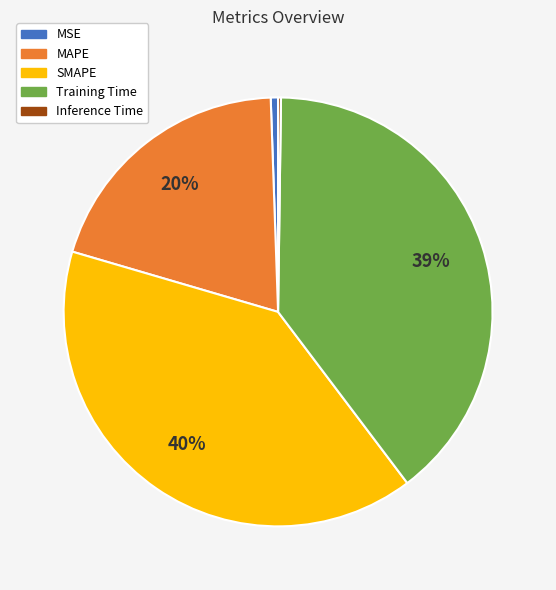

Combined, do SMAPE and MAPE account for over 50%?

Yes